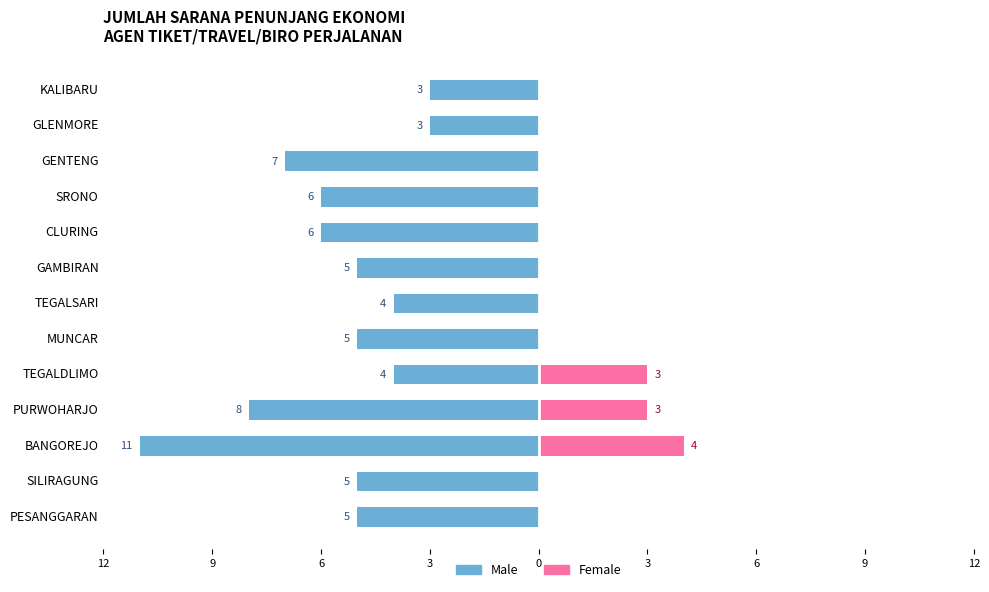

What are all the series names shown in the legend?

Male, Female